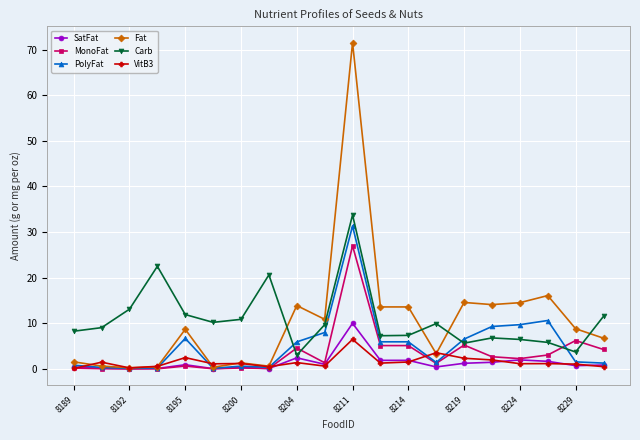

What is the highest value of the Carb series?

33.8